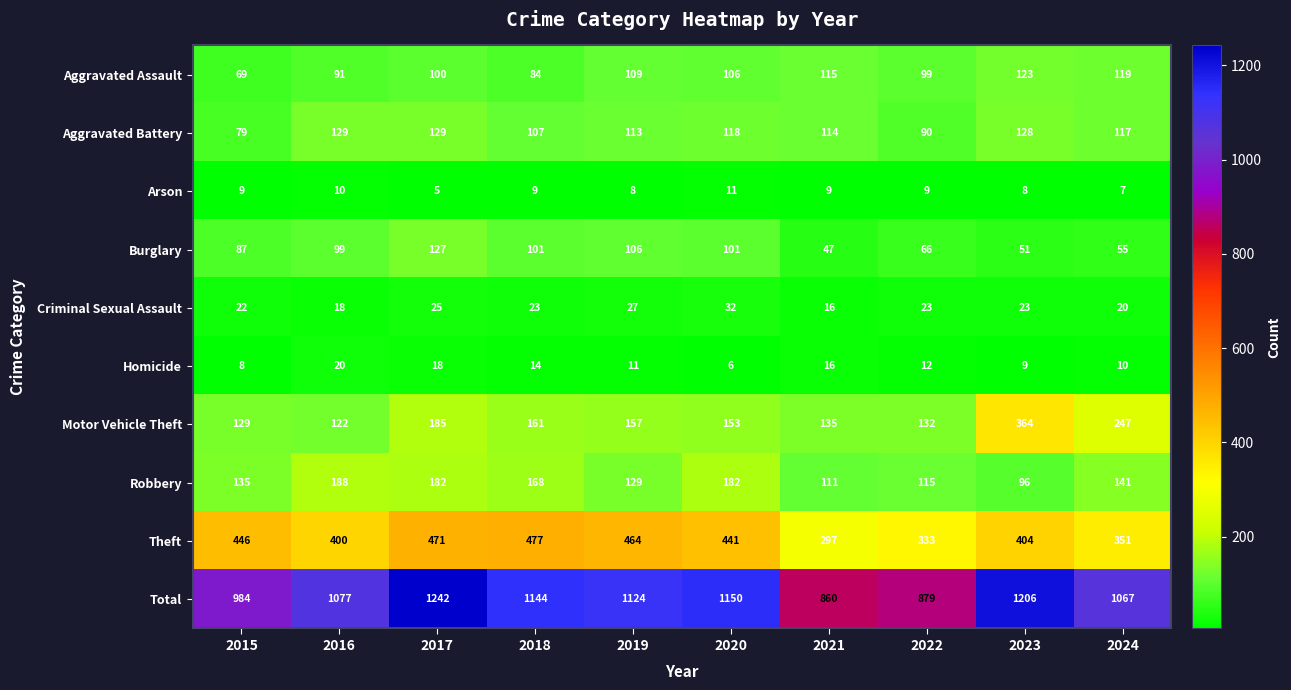

The value of Theft at 2016 is 145. True or false?

False